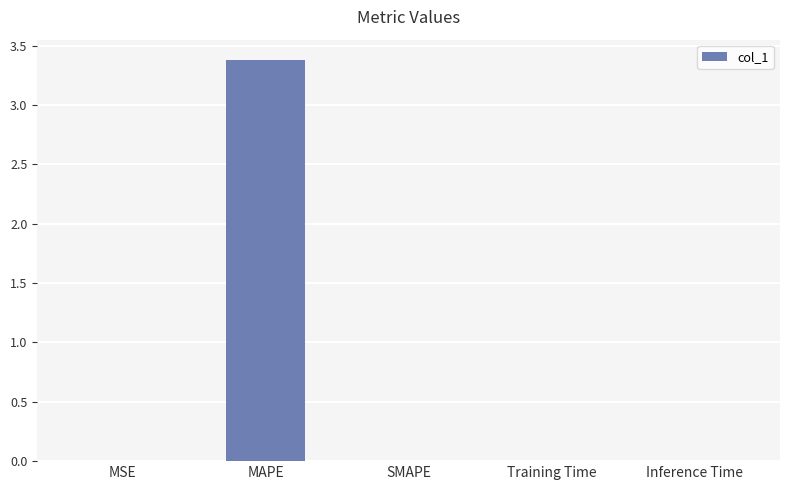

Between MAPE and Inference Time, which is larger?

MAPE